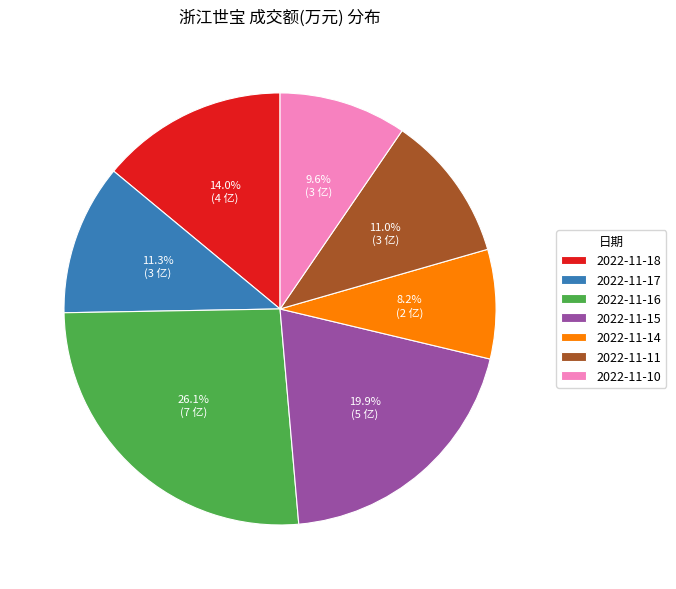

True or false: 2022-11-10 accounts for 10% of the total.

True